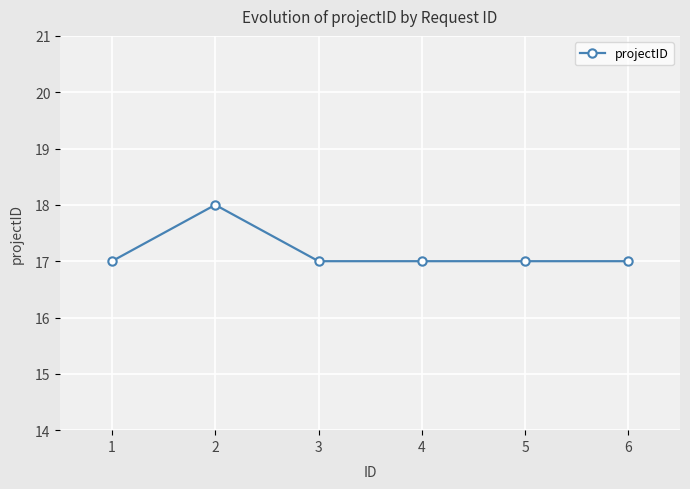

What is the maximum value shown in the chart?

18